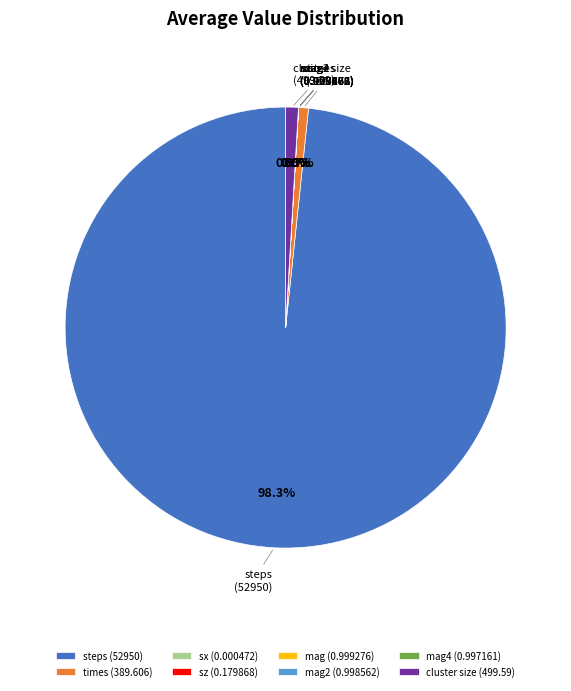

Which slice is the largest?

steps